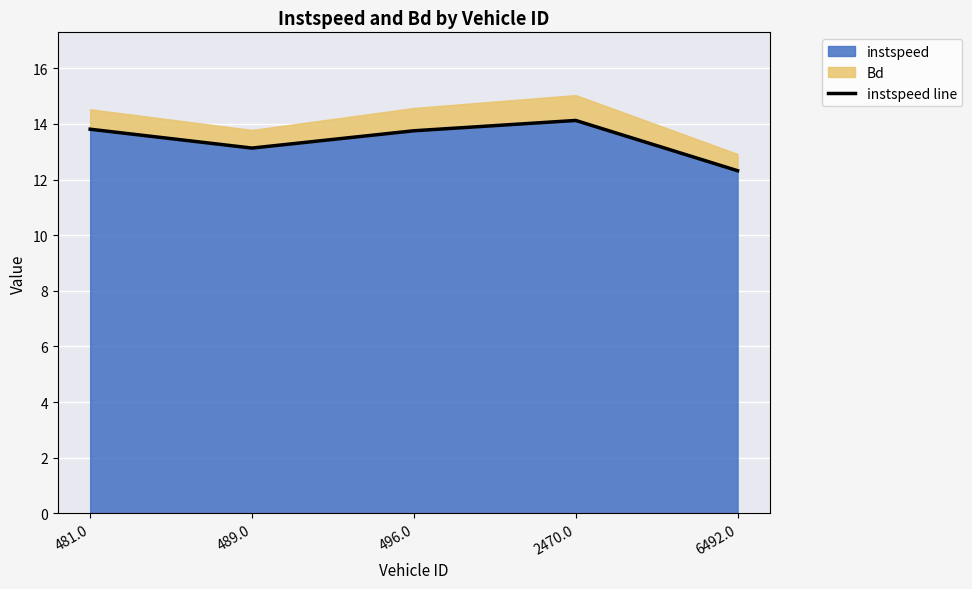

The instspeed series shows 14.1 at 2470.0. True or false?

True